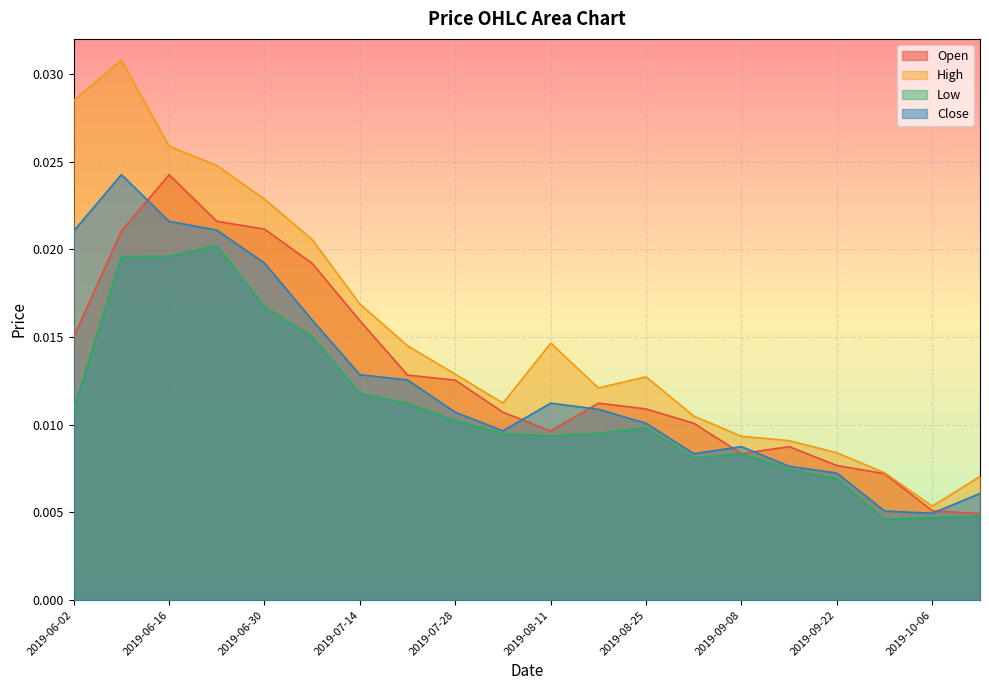

Count the number of categories in the chart.

20